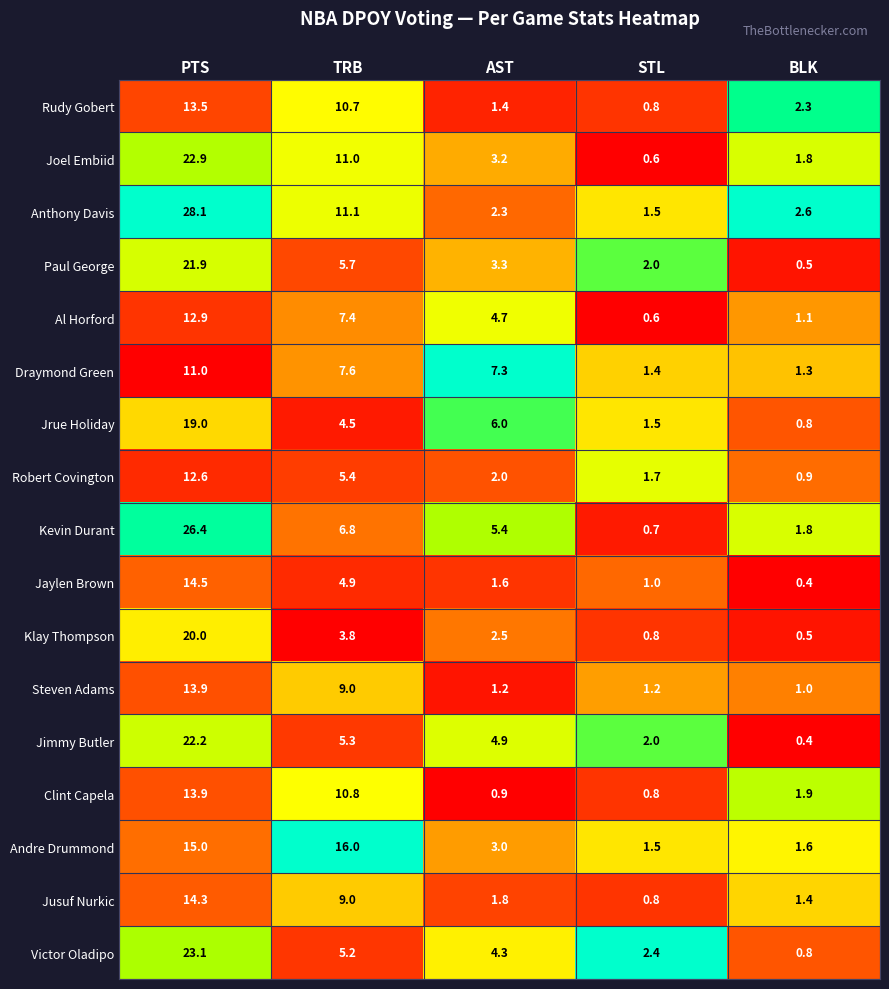

List the labels in order of Joel Embiid value, smallest first.

STL, BLK, AST, TRB, PTS